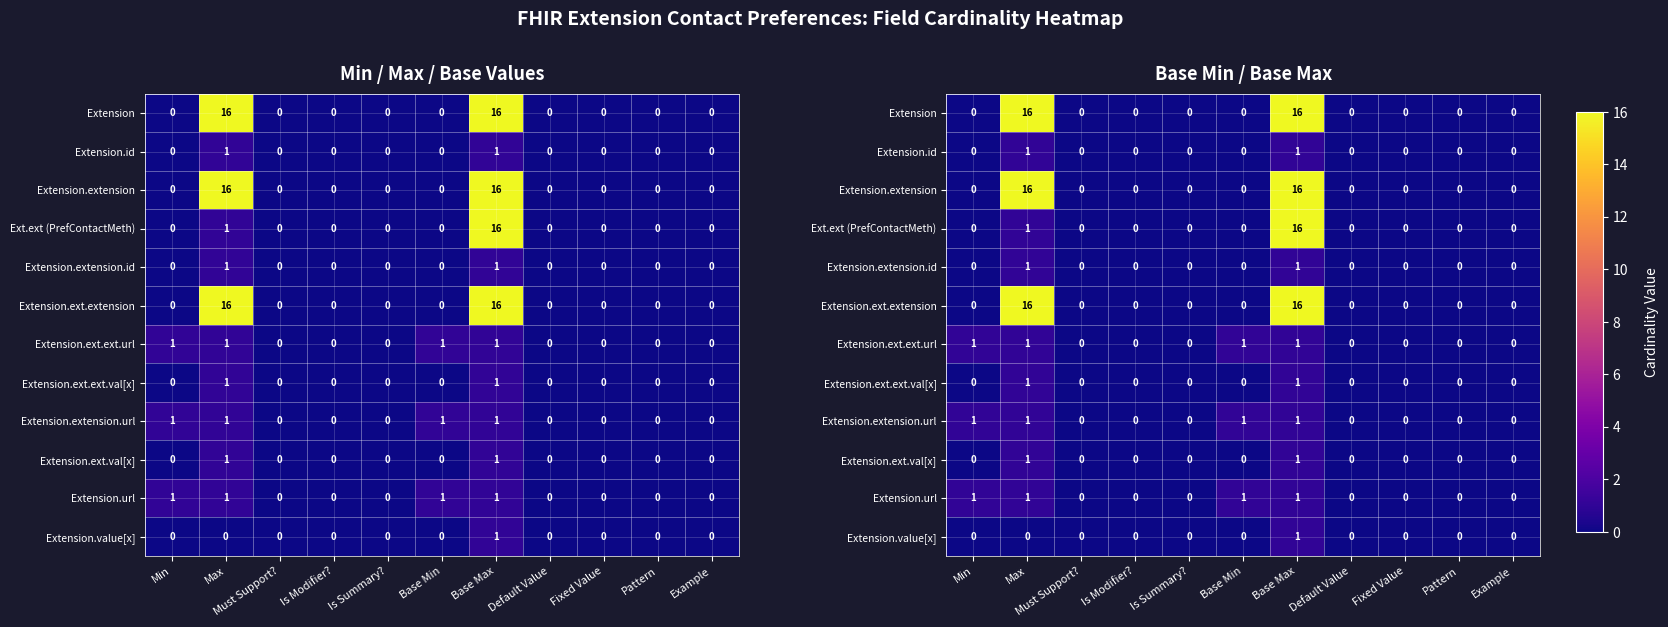

At which label does Extension.ext.ext.url reach its minimum?

Must Support?